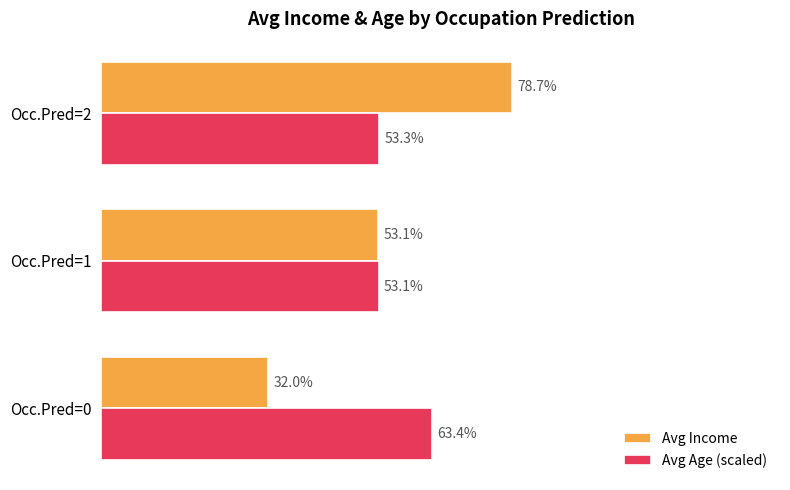

Which category has the highest value across all series?

Occ.Pred=2